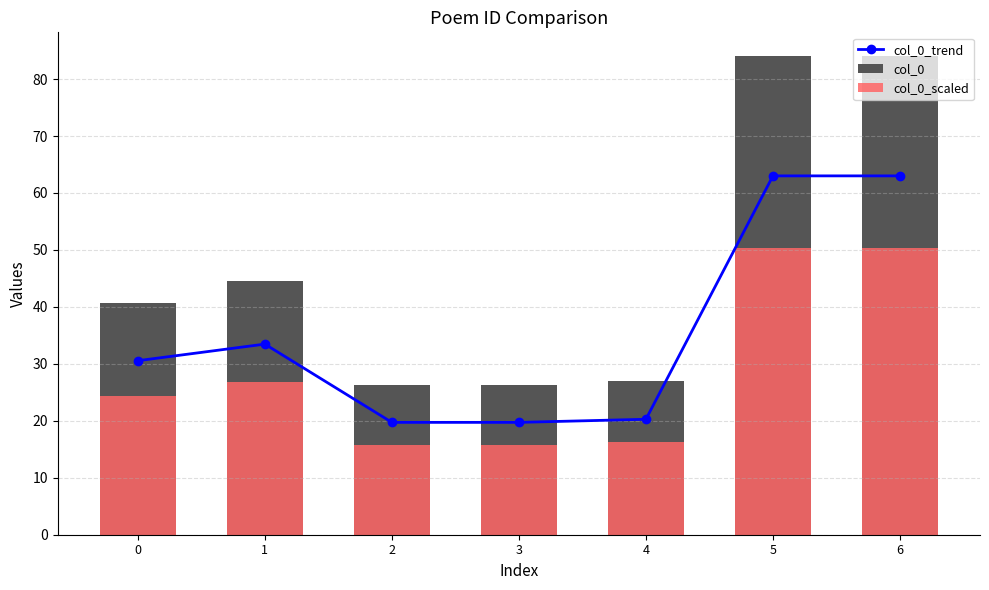

At which label does col_0_trend reach its minimum?

3